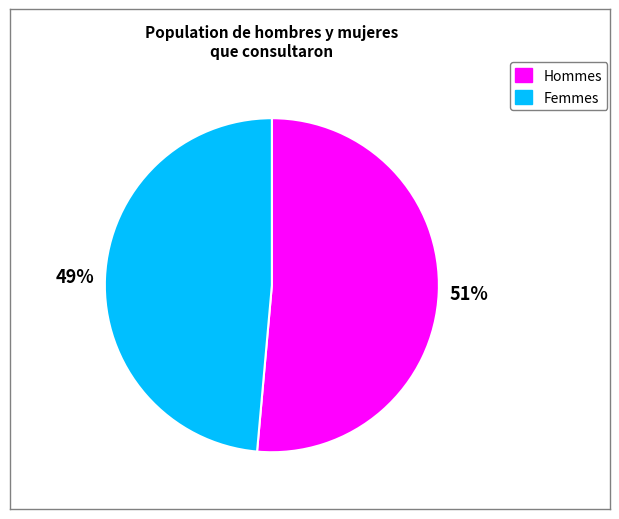

To the nearest percent, what is the average slice percentage?

50%